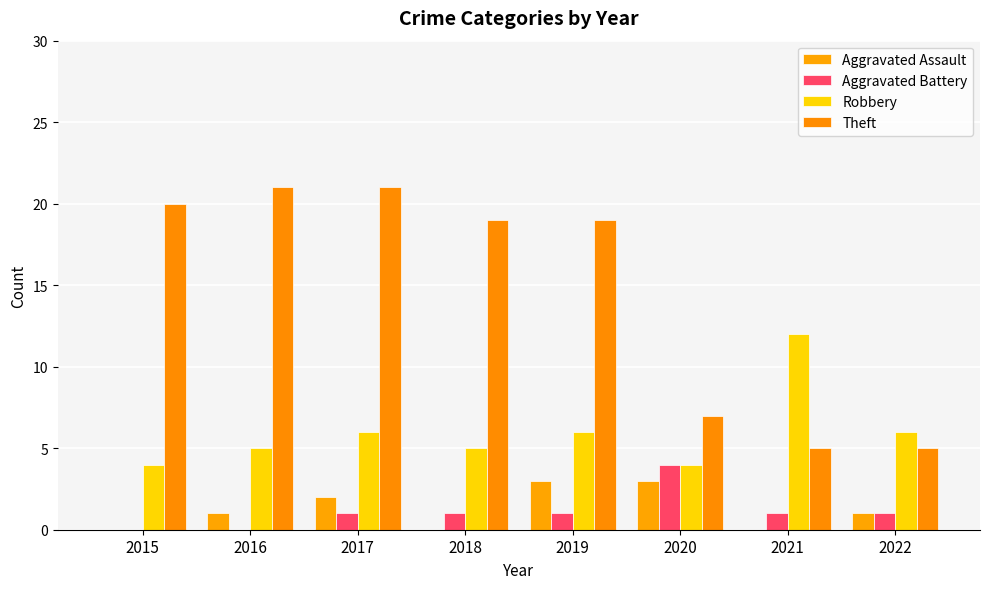

Where is Aggravated Battery nearest to the value 2?

2017